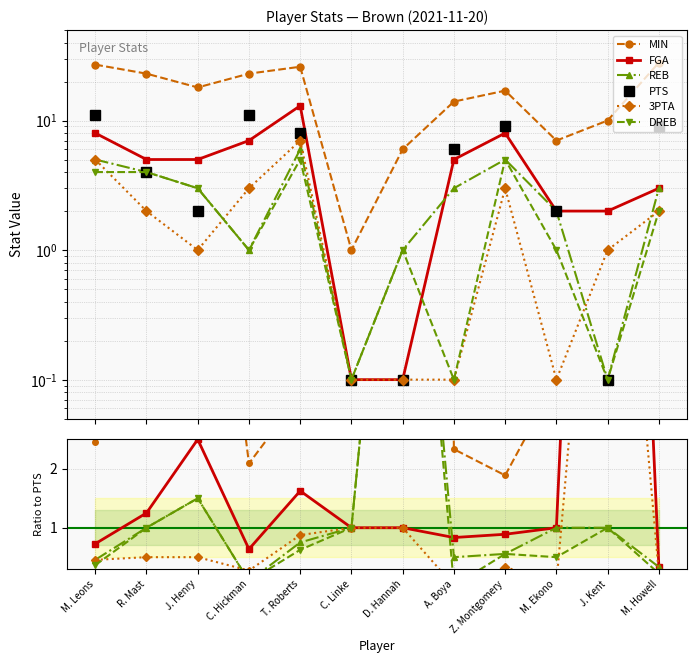

The FGA series shows 26.8 at J. Kent. True or false?

False